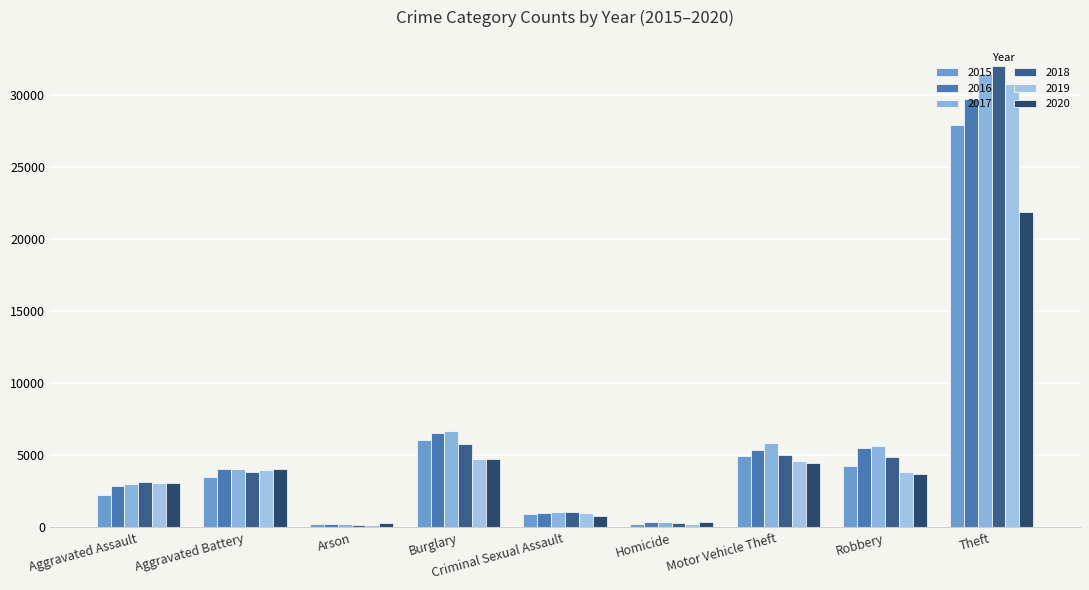

How many bars are there in each group?

6